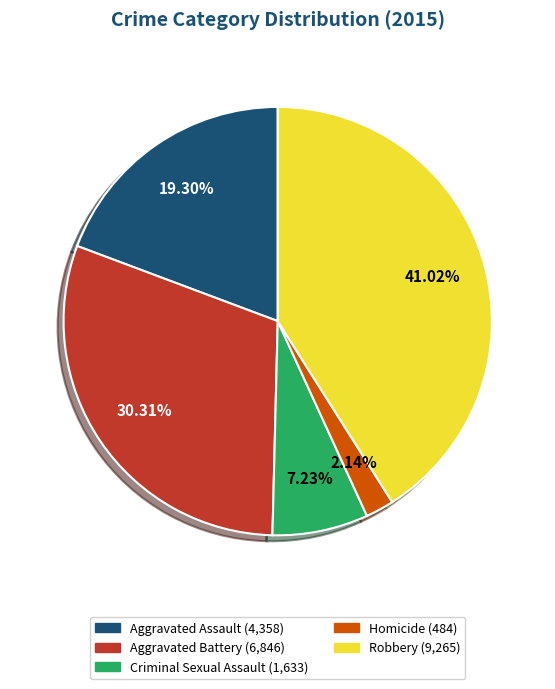

To the nearest percent, what is the difference between the Criminal Sexual Assault and Aggravated Assault slice percentages?

12%